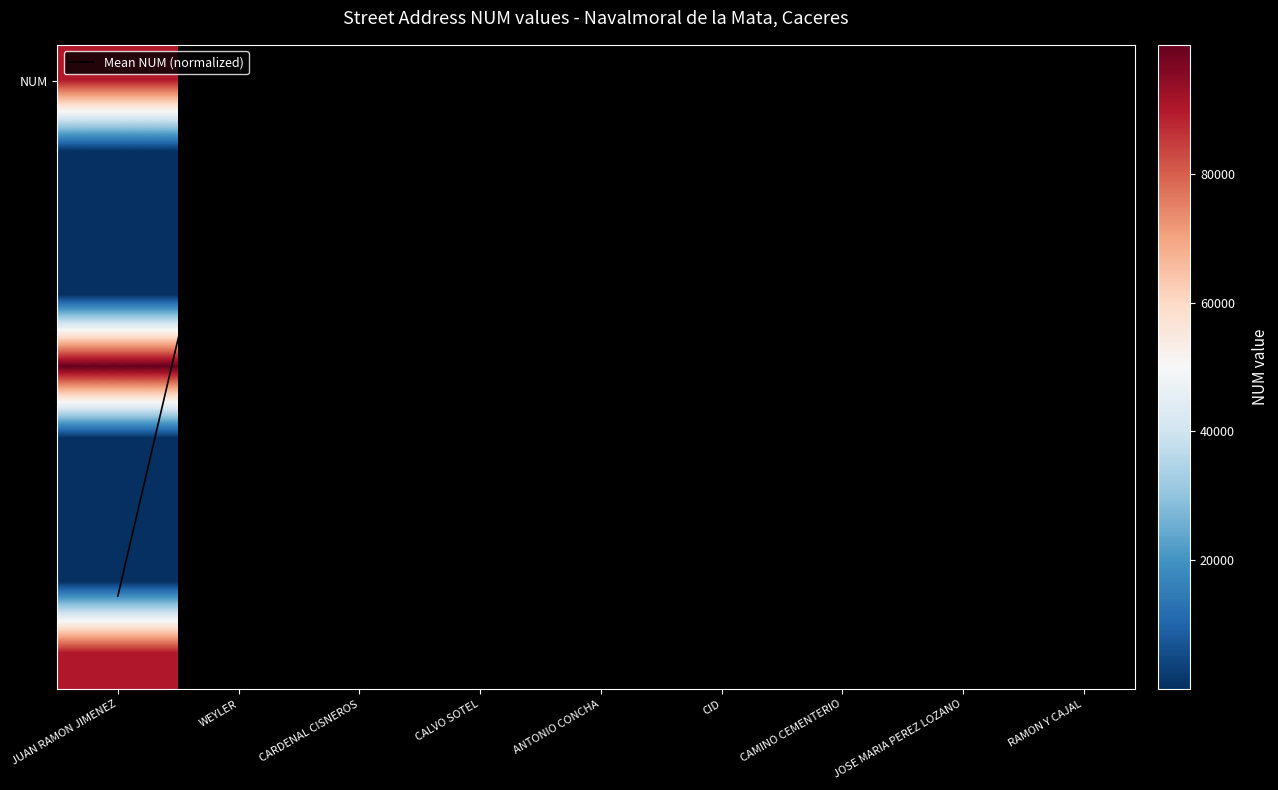

Reading left to right, extract all data points from this chart.

JUAN RAMON JIMENEZ=7.2	WEYLER=0.0	CARDENAL CISNEROS=0.0	CALVO SOTEL=0.0	ANTONIO CONCHA=8.0	CID=0.0	CAMINO CEMENTERIO=0.0	JOSE MARIA PEREZ LOZANO=0.0	RAMON Y CAJAL=7.2